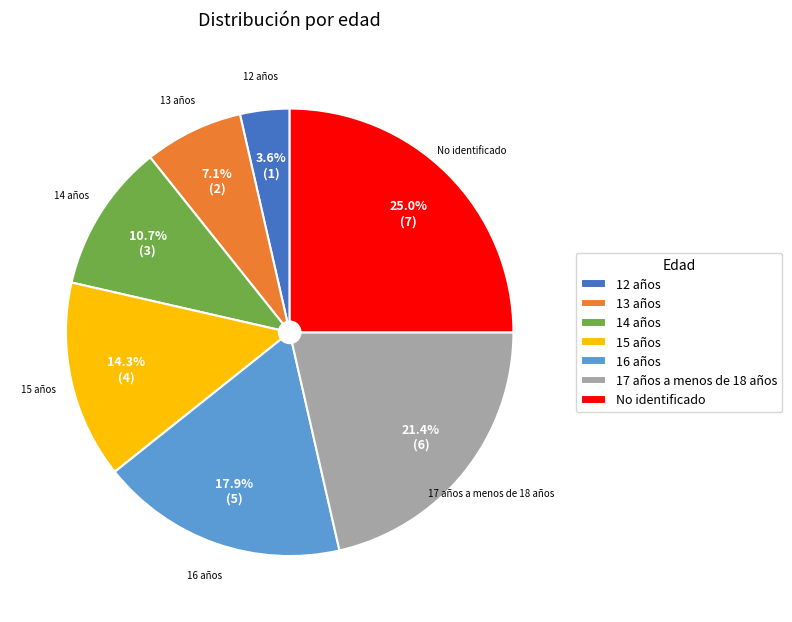

To the nearest percent, what is the combined percentage of 15 años and 13 años?

21%